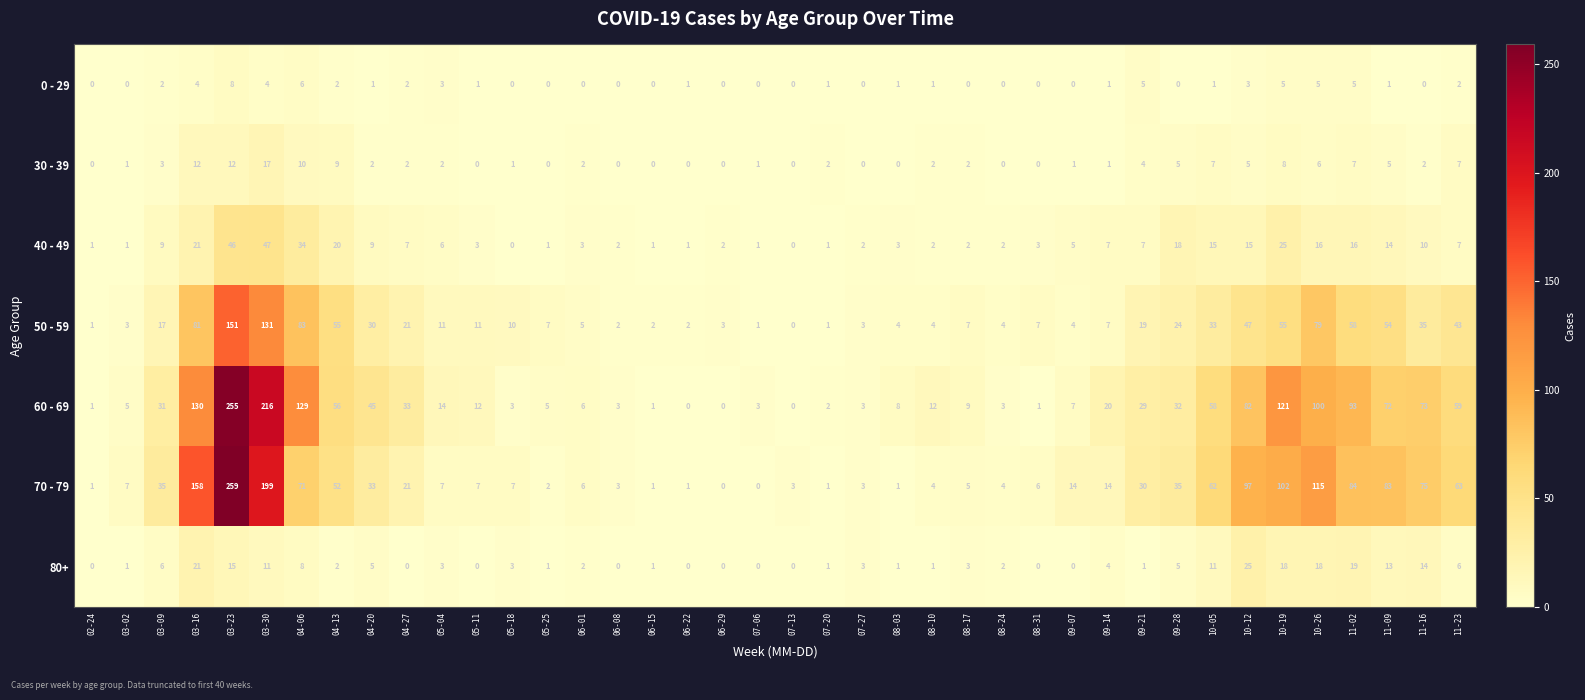

What is the total value across all series at 08-10?

26